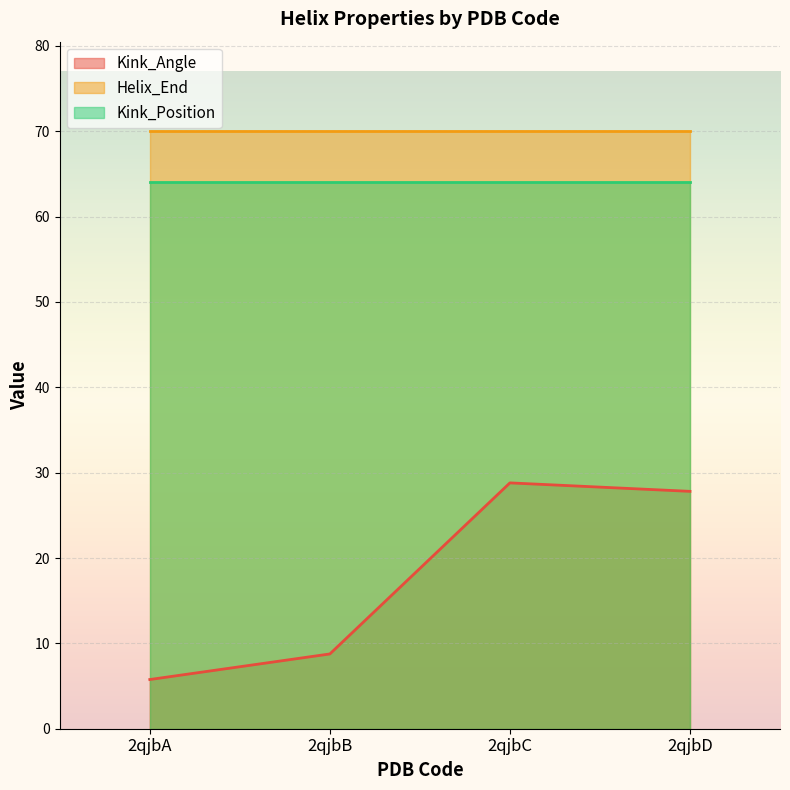

How many series are shown in this chart?

3